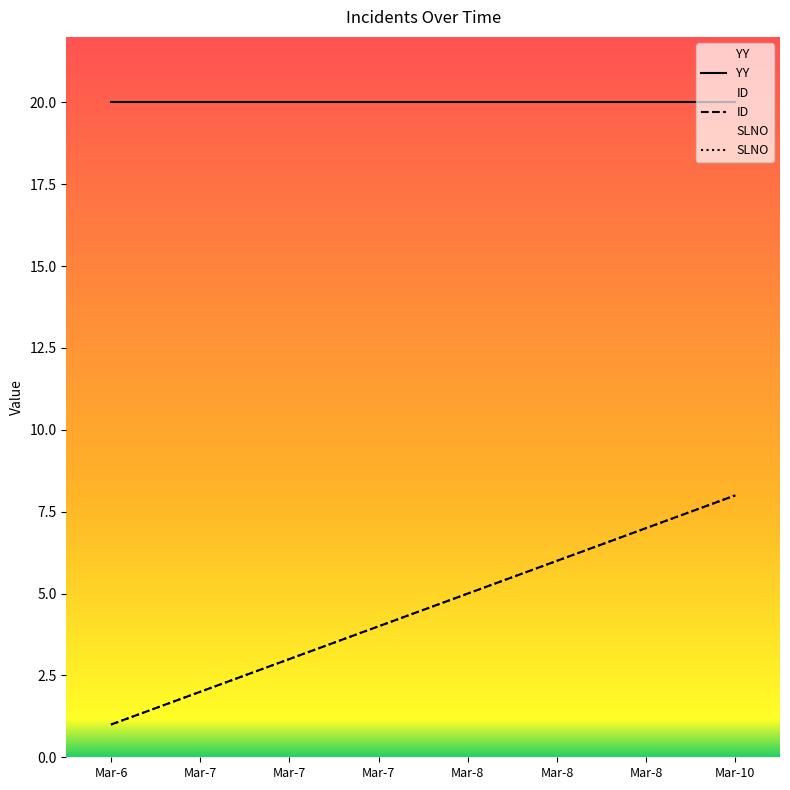

The ID series shows 10 at Mar-8. True or false?

False